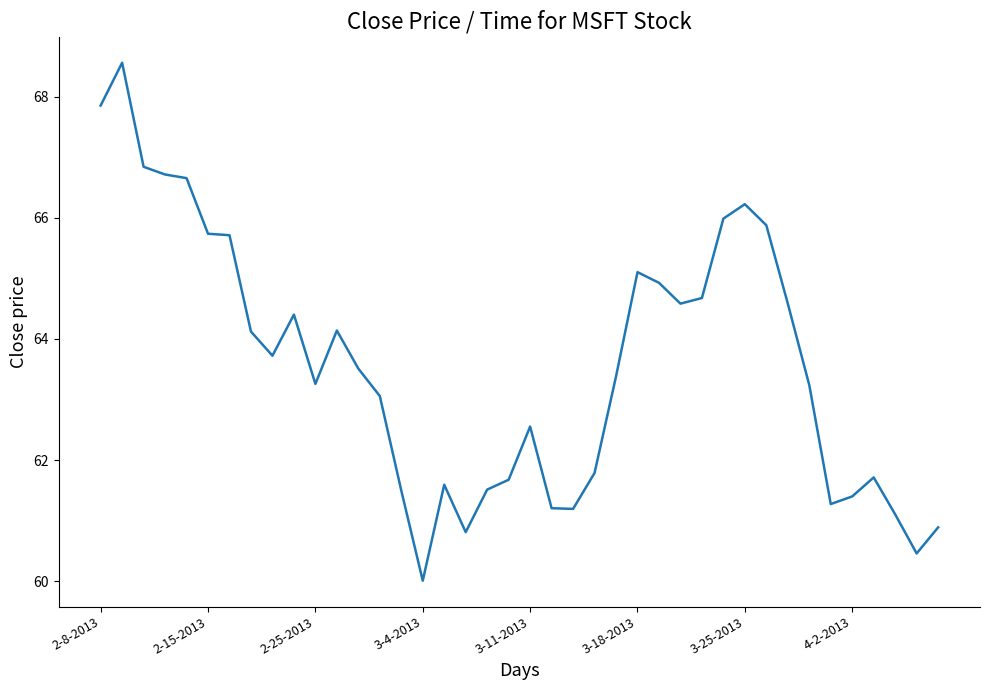

True or false: there are more than 2 points higher than both neighbors.

True